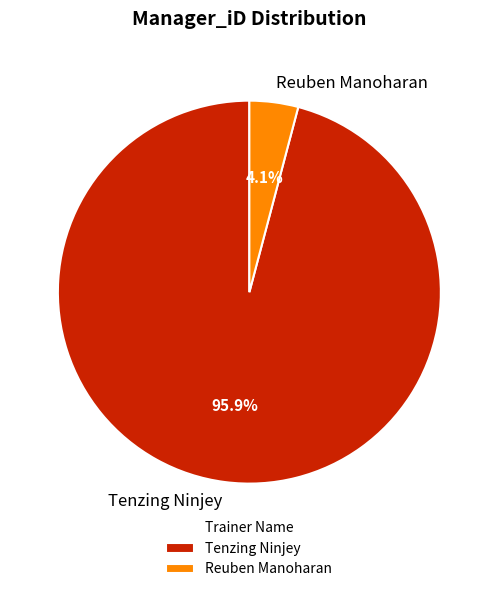

What percentage is the Tenzing Ninjey slice, to the nearest percent?

96%